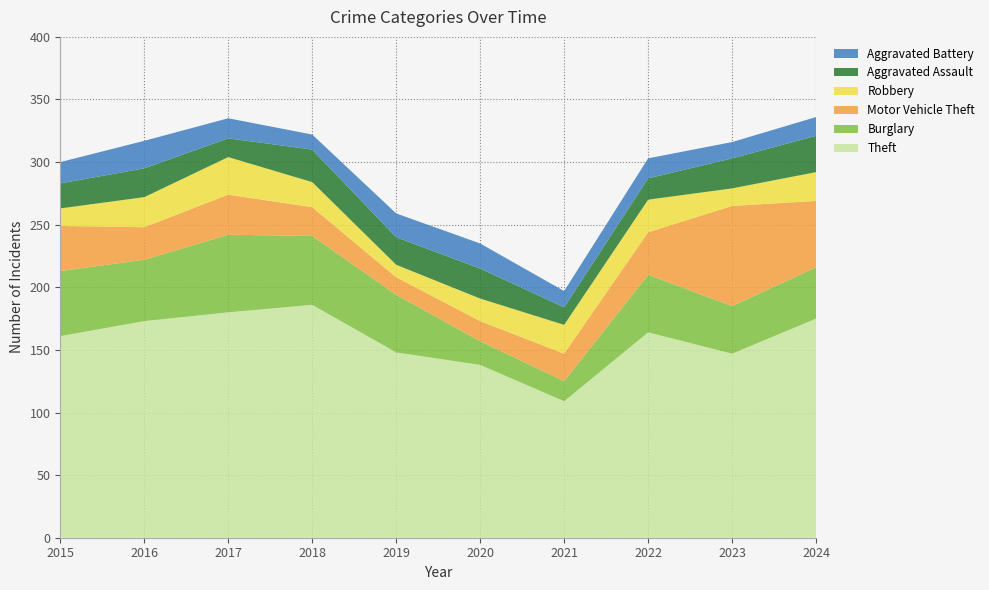

Reading left to right, transcribe all the data shown in this chart.

Theft: 161	173	180	186	148	138	109	164	147	175
Burglary: 52	49	62	55	46	19	16	46	38	41
Motor Vehicle Theft: 36	26	32	23	14	16	22	34	80	53
Robbery: 14	24	30	20	10	18	23	26	14	23
Aggravated Assault: 20	23	15	26	22	24	14	17	24	29
Aggravated Battery: 17	22	16	12	19	20	13	16	13	15